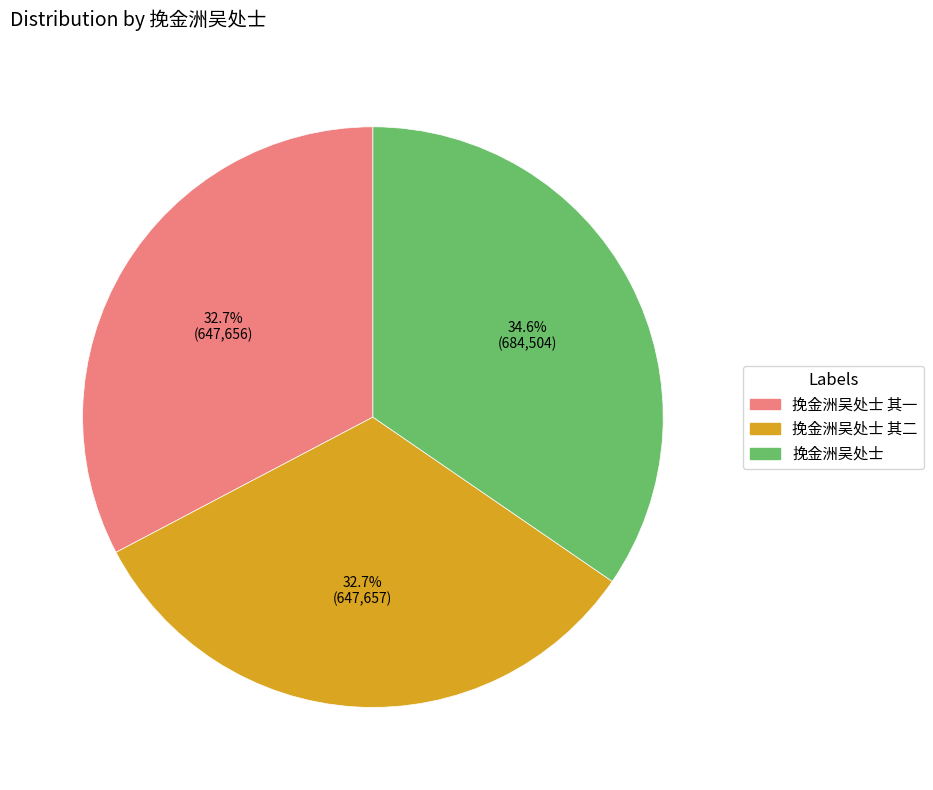

To the nearest percent, what is the average slice percentage?

33%